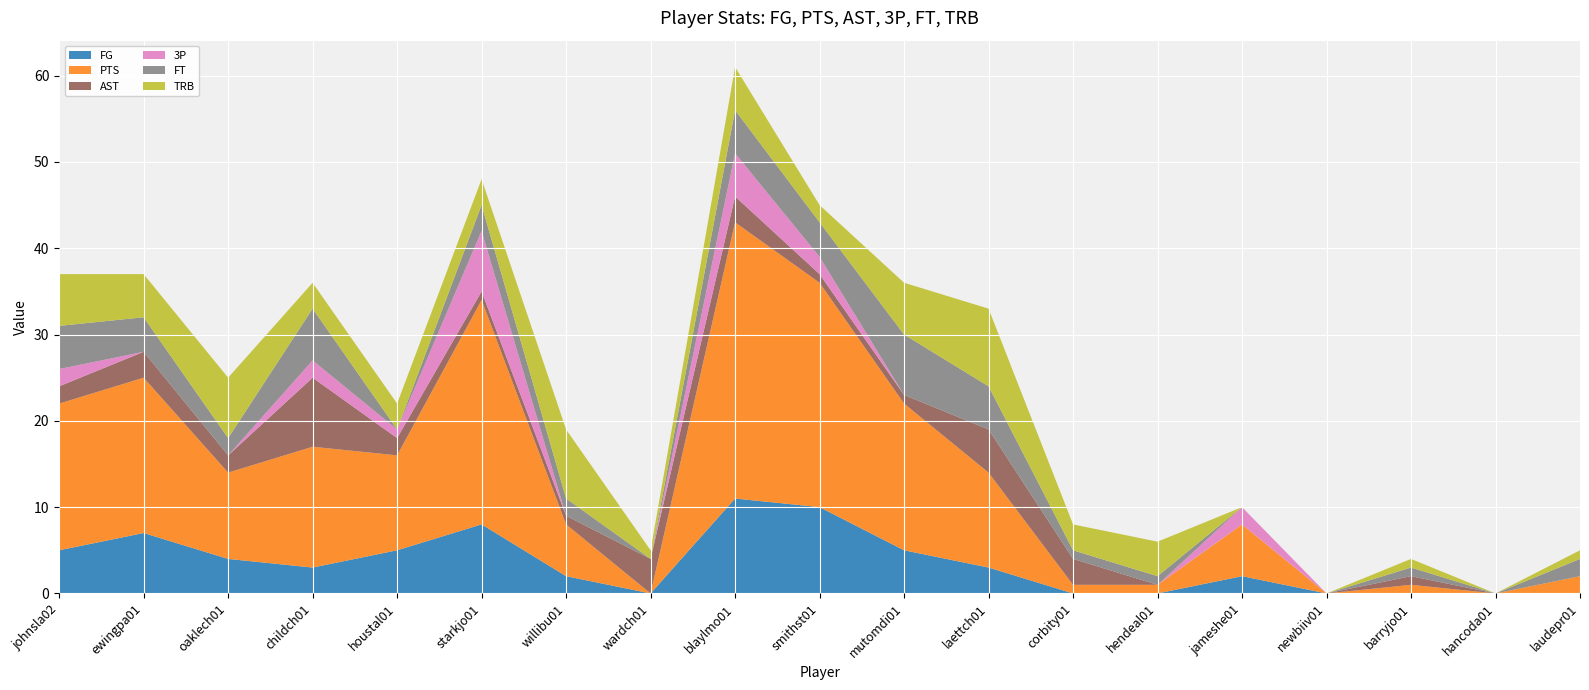

Reading left to right, what are all the values shown in this chart?

FG: 5	7	4	3	5	8	2	0	11	10	5	3	0	0	2	0	0	0	0
PTS: 17	18	10	14	11	26	6	0	32	26	17	11	1	1	6	0	1	0	2
AST: 2	3	2	8	2	1	1	4	3	1	1	5	3	0	0	0	1	0	0
3P: 2	0	0	2	1	7	0	0	5	2	0	0	0	0	2	0	0	0	0
FT: 5	4	2	6	0	3	2	0	5	4	7	5	1	1	0	0	1	0	2
TRB: 6	5	7	3	3	3	8	1	5	2	6	9	3	4	0	0	1	0	1